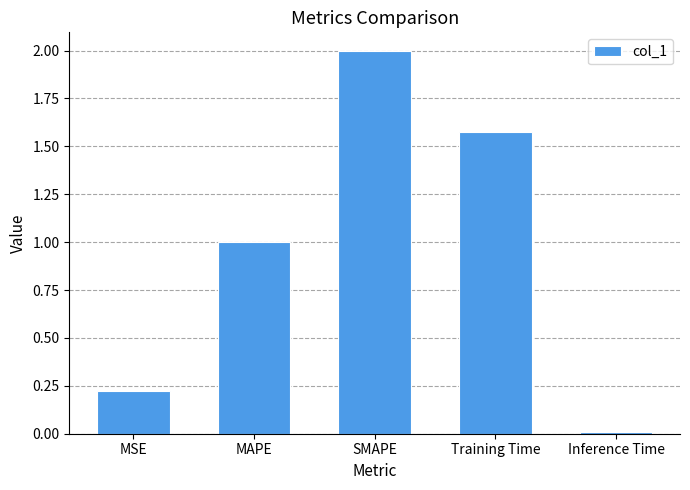

Between SMAPE and Training Time, which is larger?

SMAPE